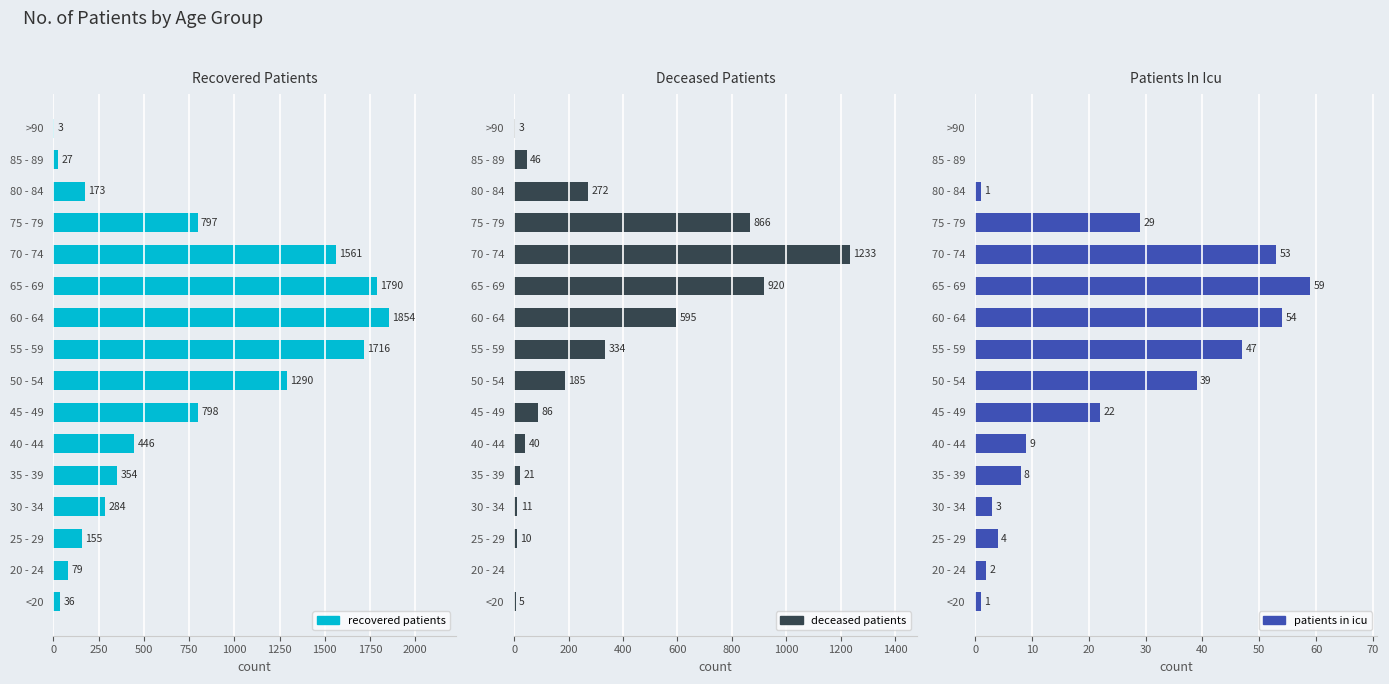

Count the number of data series in this chart.

3